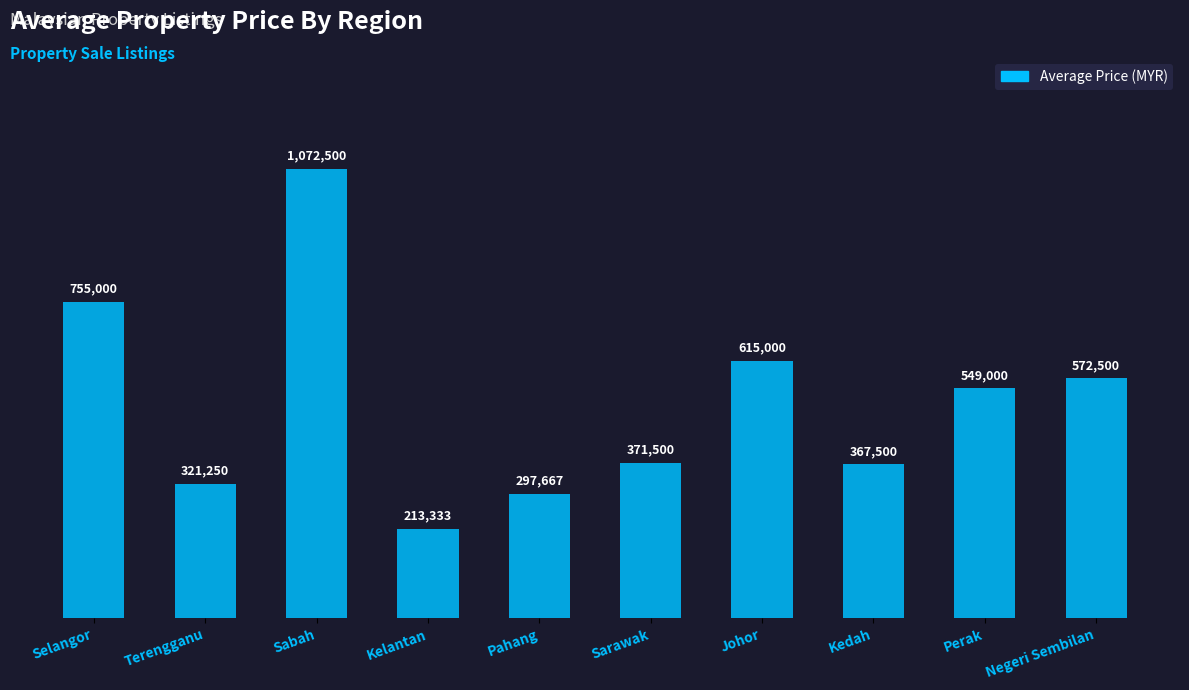

What is the difference between the values at Johor and Negeri Sembilan?

42500